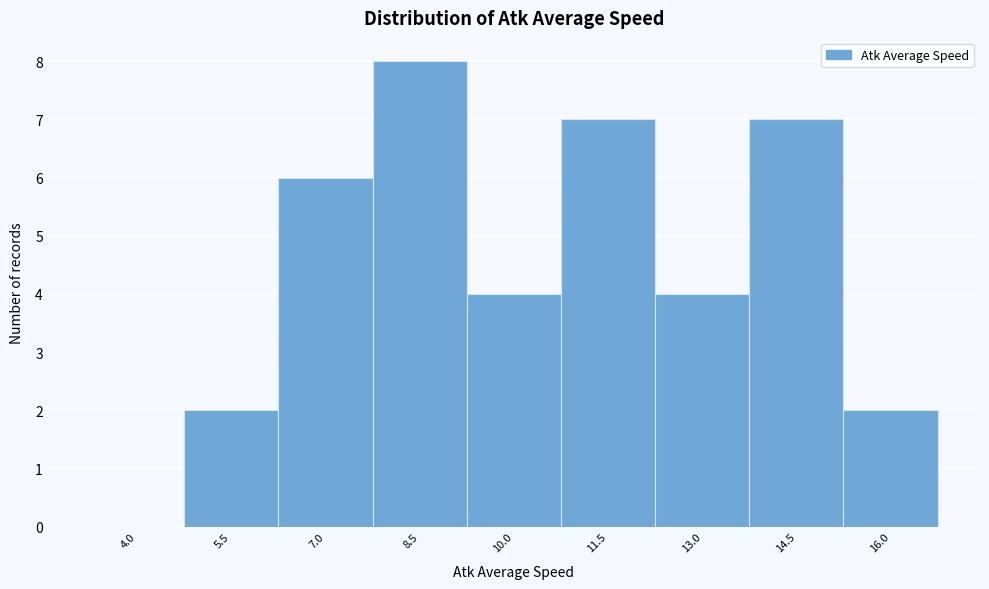

Reading left to right, transcribe all the data shown in this chart.

4.0=0	5.5=2	7.0=6	8.5=8	10.0=4	11.5=7	13.0=4	14.5=7	16.0=2